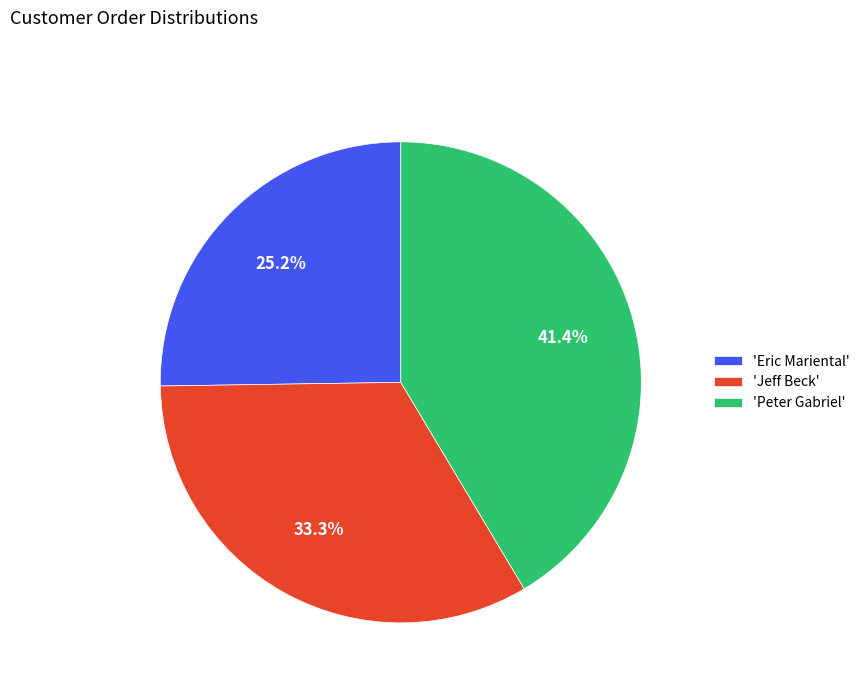

Between 'Eric Mariental' and 'Peter Gabriel', which is larger?

'Peter Gabriel'